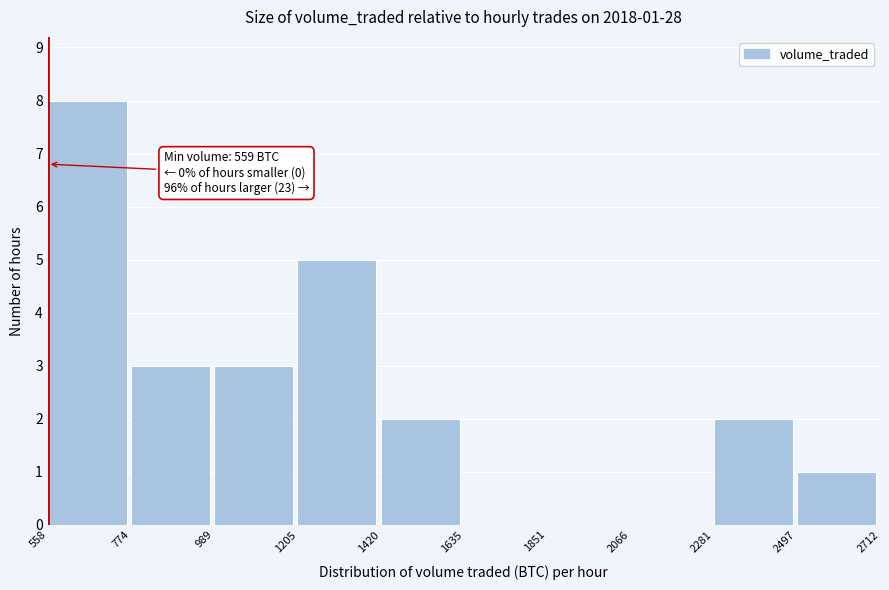

Which range on the x-axis has the tallest bar?

558 to 774